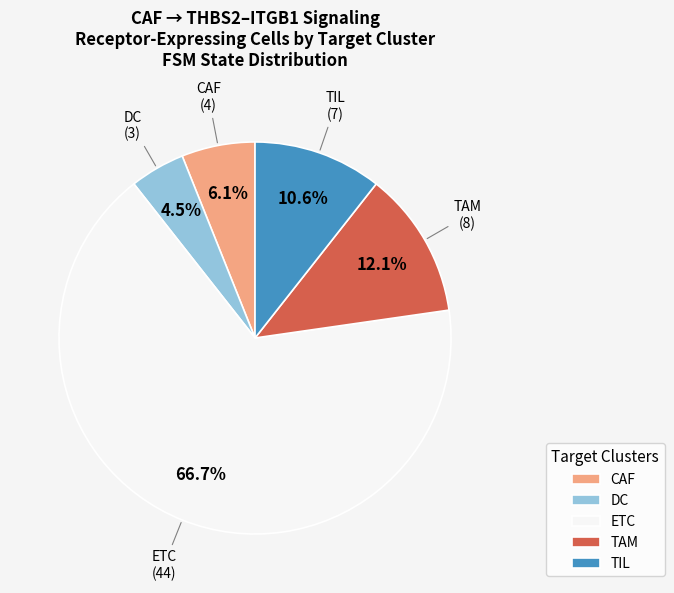

What percentage is NOT represented by CAF?

93.9%